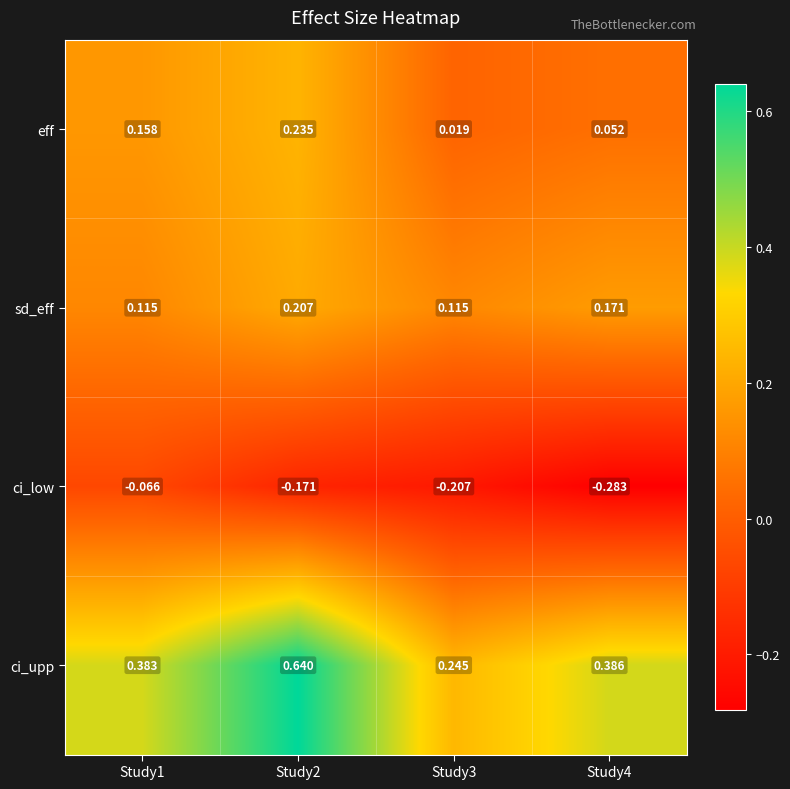

Which series changed the most between Study2 and Study4?

ci_upp